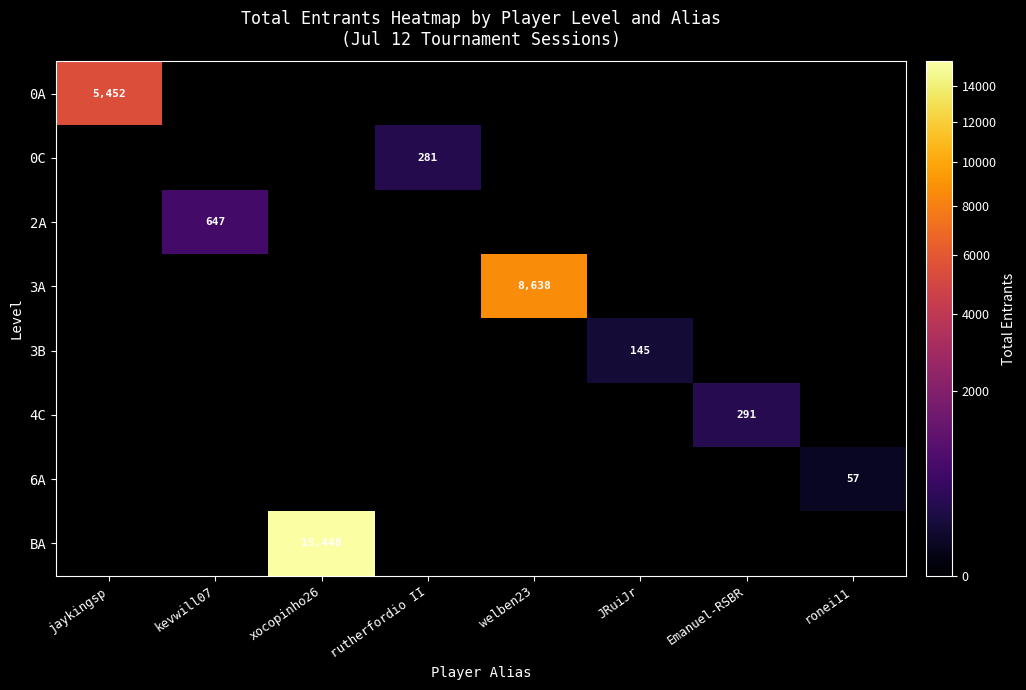

The value of 2A at kevwill07 is 647. True or false?

True